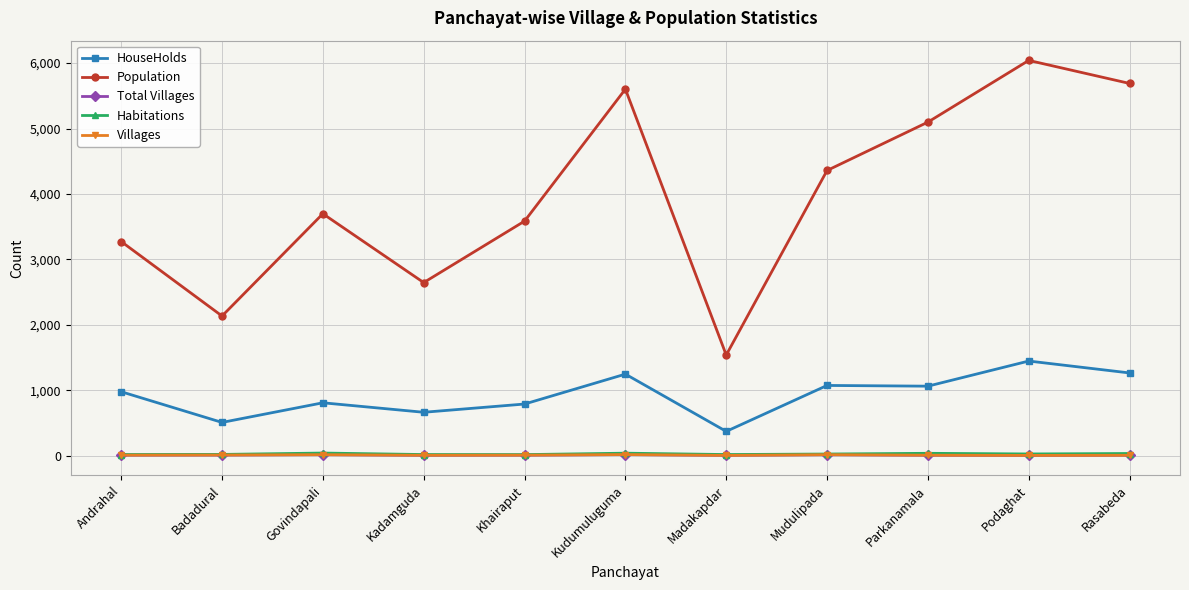

True or false: Population has a value of 2646 at Kadamguda.

True